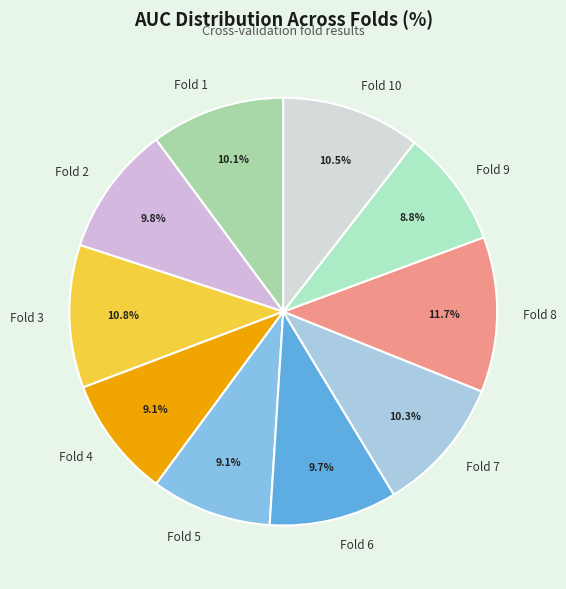

What is the total percentage of Fold 3 and Fold 2?

20.6%